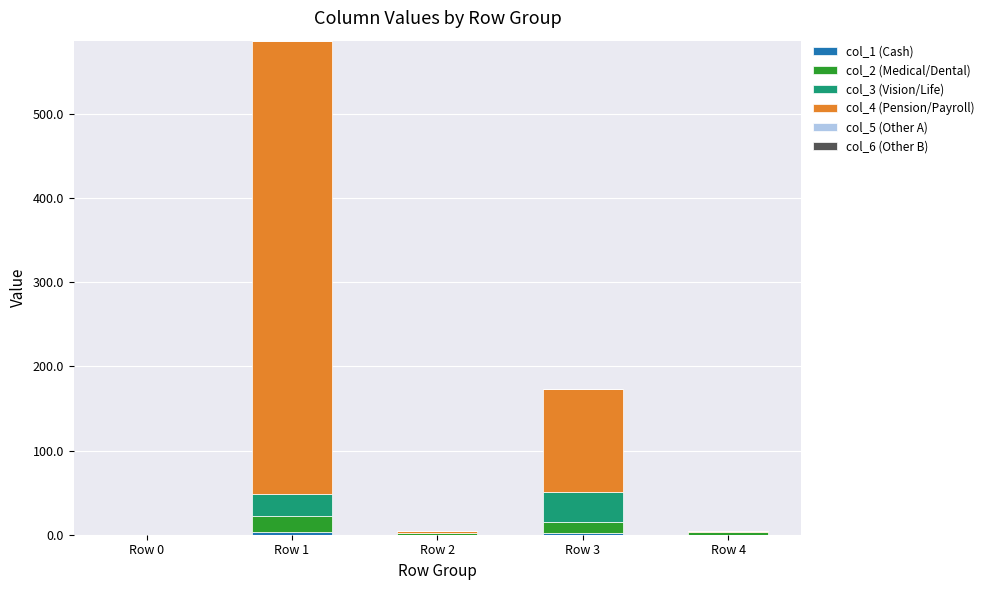

At which category is the sum across all series the highest?

Row 1